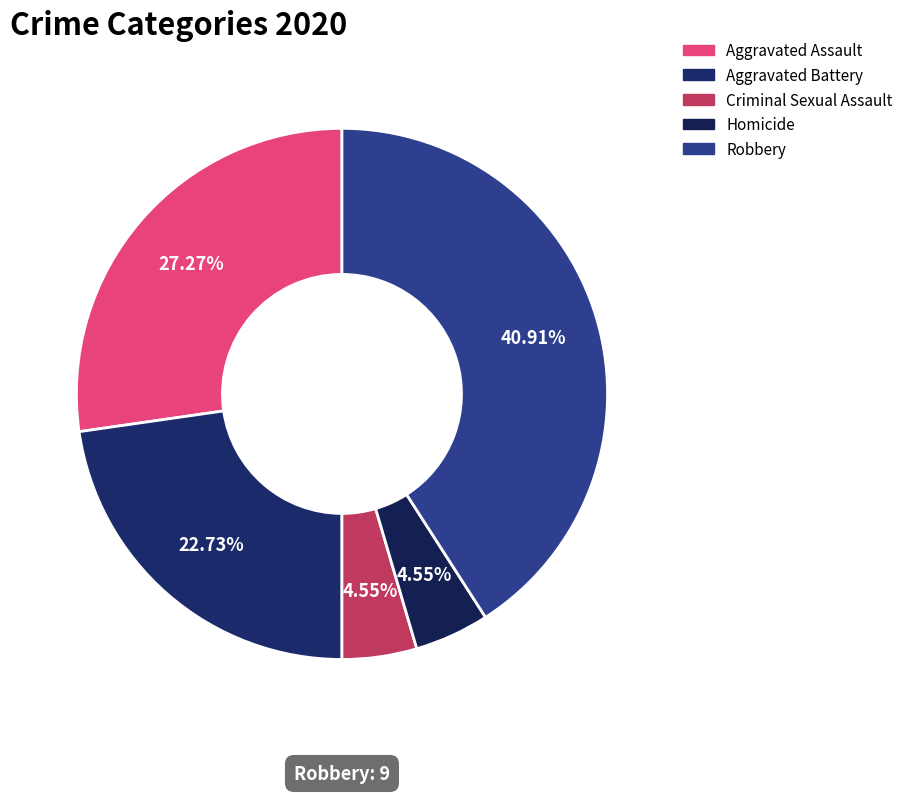

Which has a higher value, Aggravated Assault or Criminal Sexual Assault?

Aggravated Assault